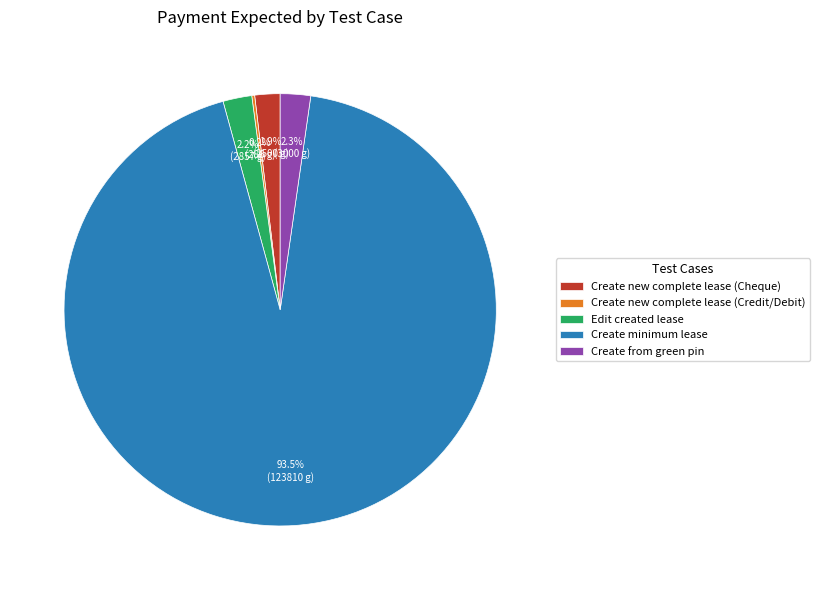

What portion of the pie excludes Create from green pin?

97.7%